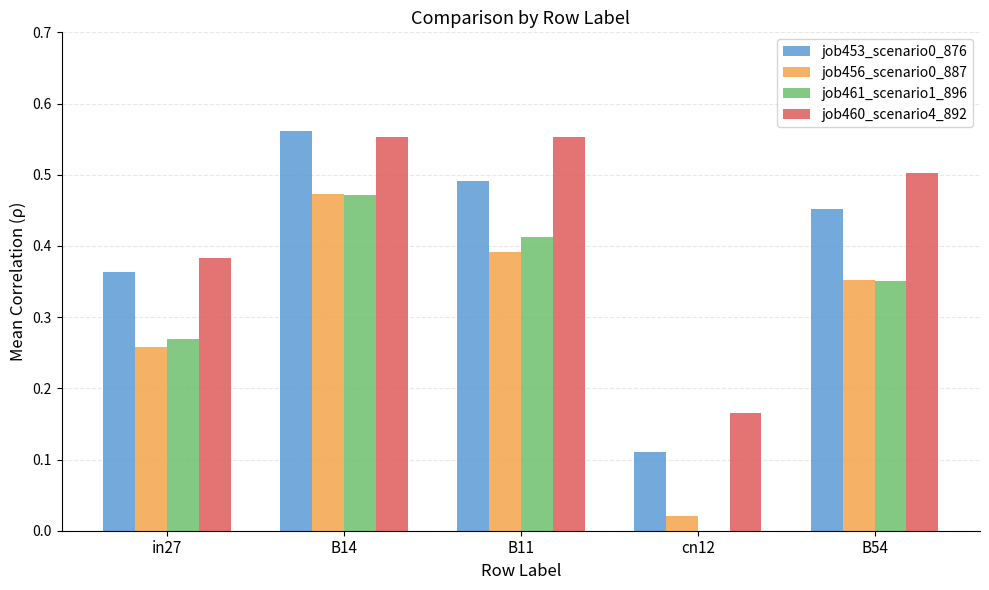

Which series changed the most between B14 and cn12?

job461_scenario1_896